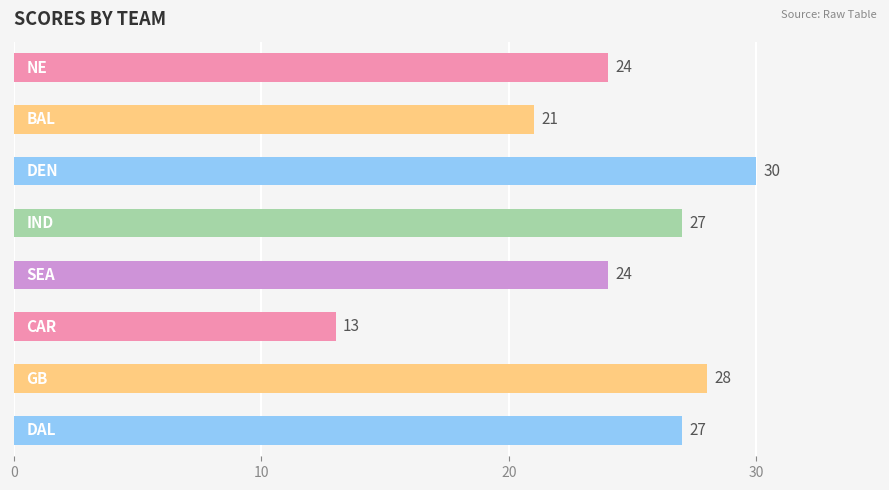

What is the average value?

24